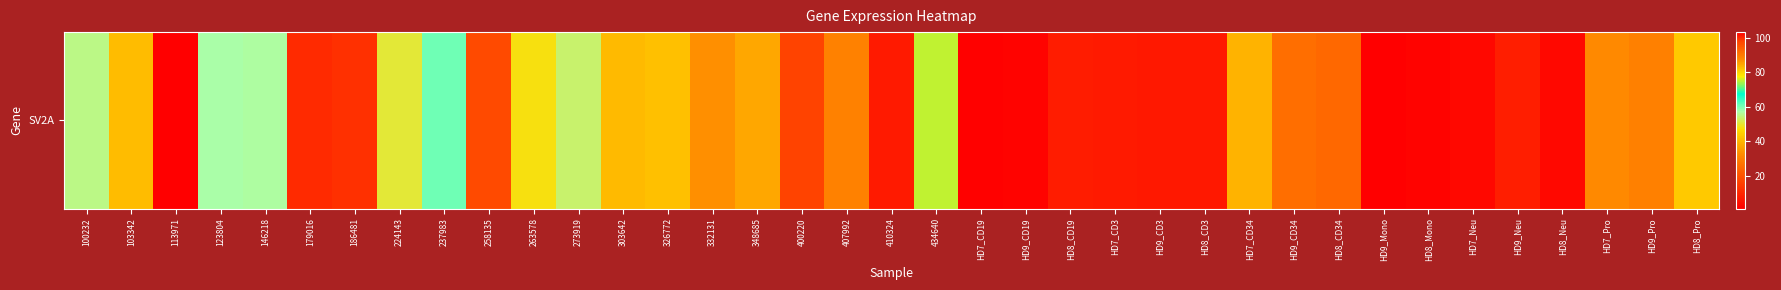

Reading left to right, list all the values displayed in this chart.

100232=55.1	103342=41.2	113971=103.3	123804=56.9	146218=56.6	179016=10.8	186481=11.7	224143=50.4	237983=60.6	258135=18.1	263578=47.9	273919=53.5	303642=40.5	326772=41.9	332131=33.2	348685=84.8	400220=16.3	407992=30.4	410324=7.1	434640=74.9	HD7_CD19=1.5	HD9_CD19=1.7	HD8_CD19=7.5	HD7_CD3=7.1	HD9_CD3=6.8	HD8_CD3=6.7	HD7_CD34=39.5	HD9_CD34=26.0	HD8_CD34=24.9	HD9_Mono=0.9	HD8_Mono=1.7	HD7_Neu=2.9	HD9_Neu=7.9	HD8_Neu=3.0	HD7_Pro=31.9	HD9_Pro=30.0	HD8_Pro=43.6